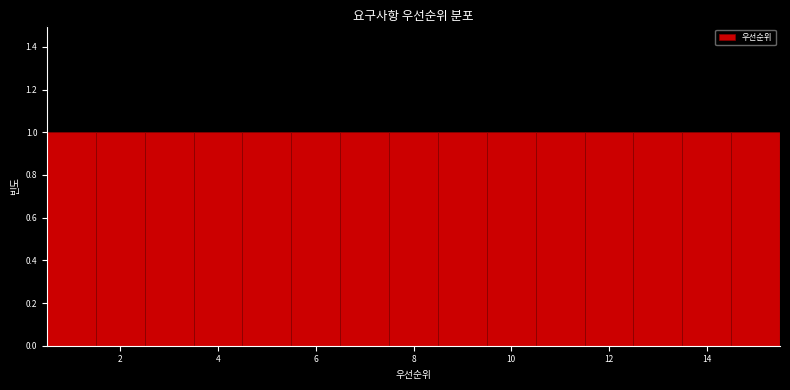

Reading left to right, list every bar in this chart as the range it spans on the x-axis followed by its height. Neither the bar edges nor the heights are printed on the chart, so give them approximately, as read against the axes.

0.5 to 1.5: 1
1.5 to 2.5: 1
2.5 to 3.5: 1
3.5 to 4.5: 1
4.5 to 5.5: 1
5.5 to 6.5: 1
6.5 to 7.5: 1
7.5 to 8.5: 1
8.5 to 9.5: 1
9.5 to 10.5: 1
10.5 to 11.5: 1
11.5 to 12.5: 1
12.5 to 13.5: 1
13.5 to 14.5: 1
14.5 to 15.5: 1